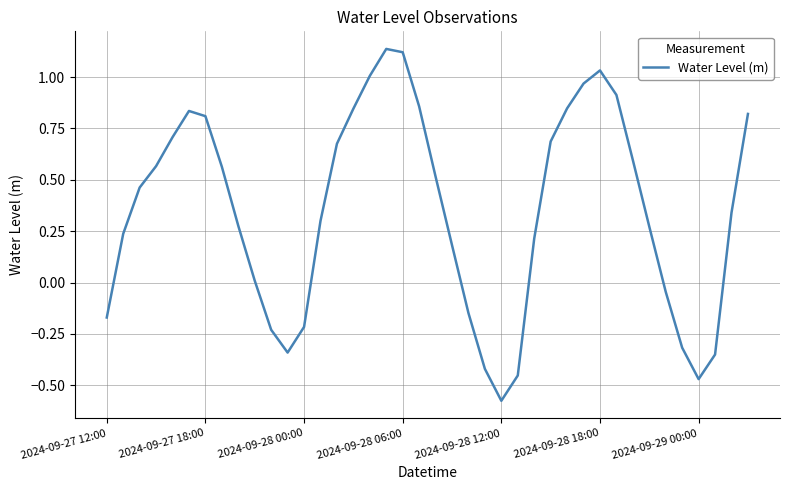

What is the difference between the maximum and minimum values?

1.7